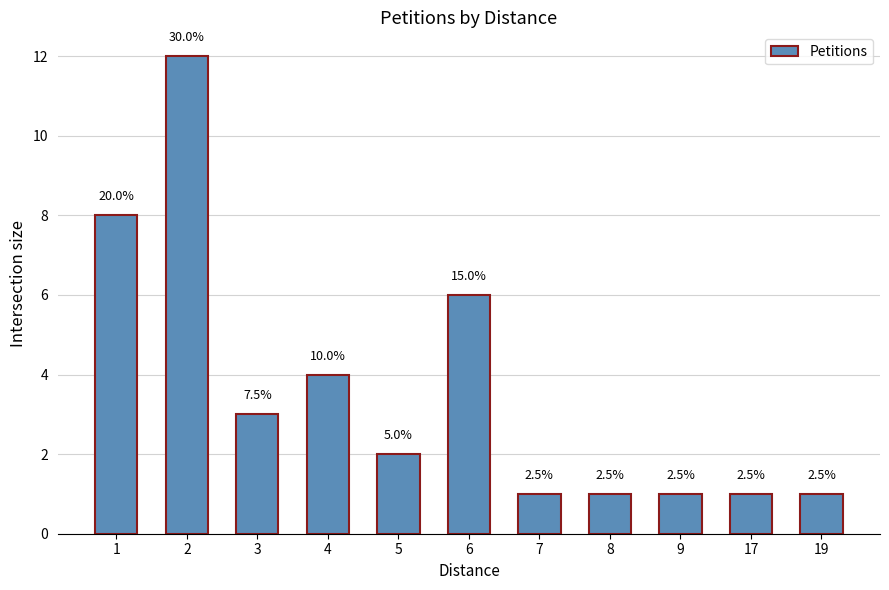

What is the difference between the maximum and minimum values?

11